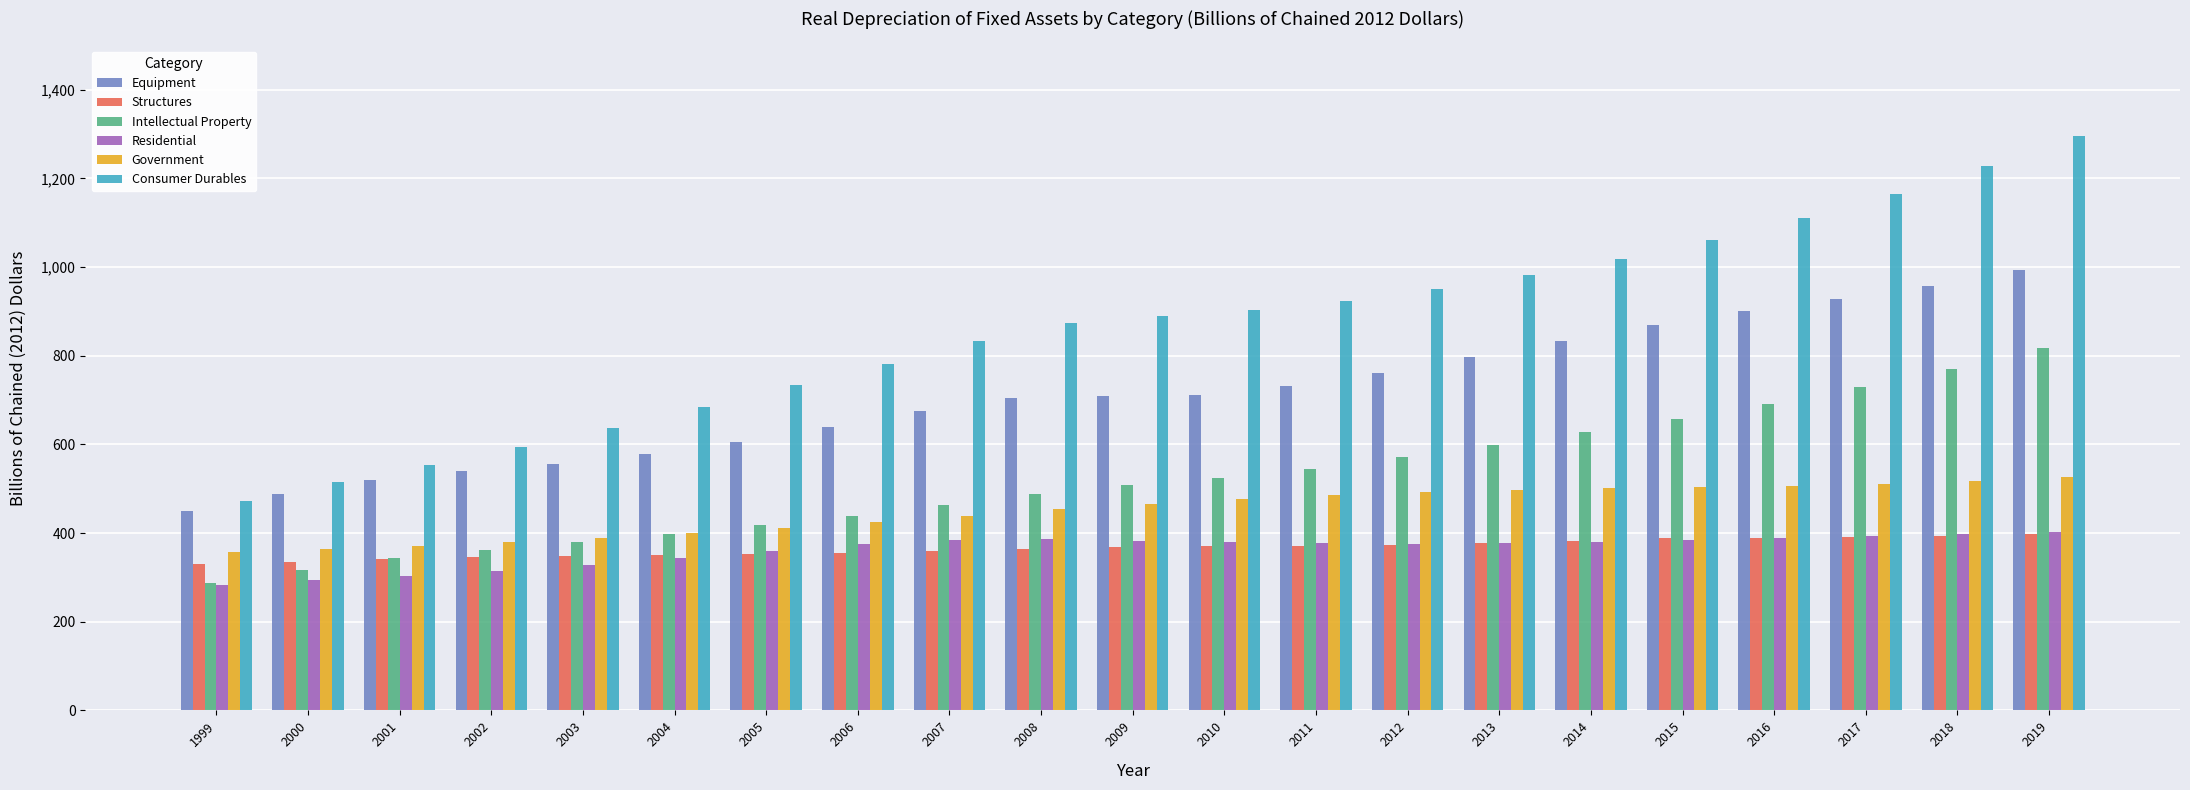

What is the maximum value for Structures?

397.1